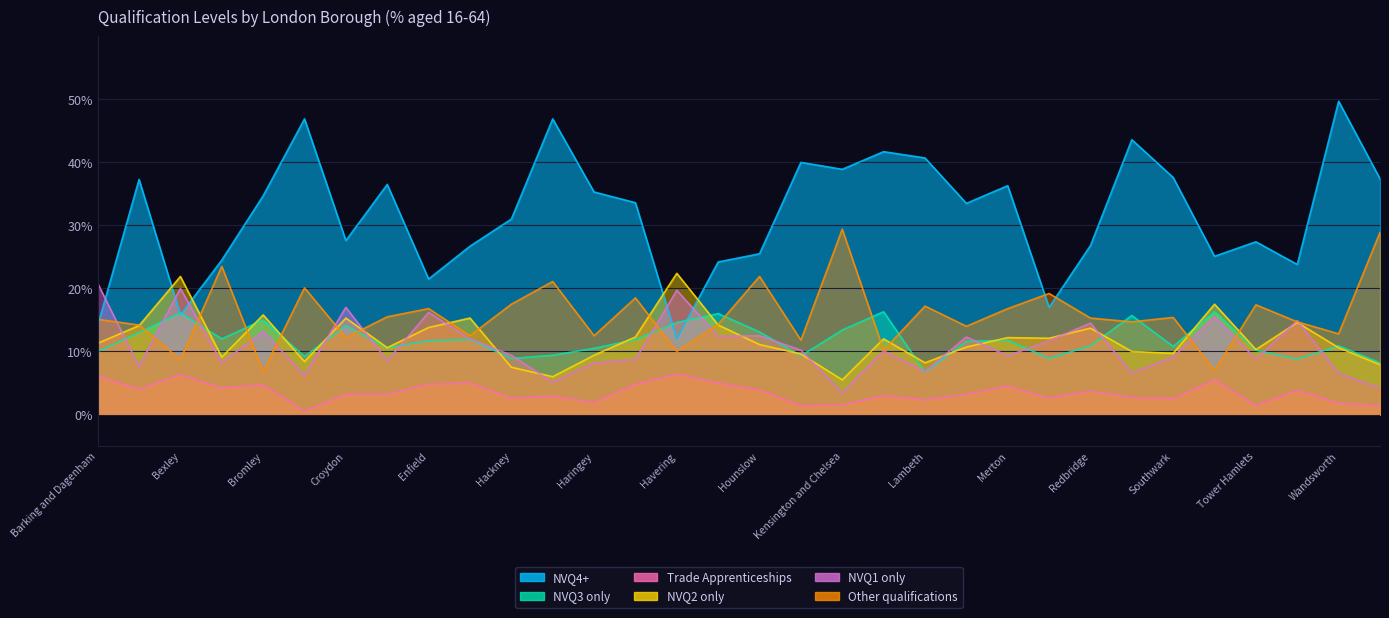

What is the smallest value displayed?

0.5